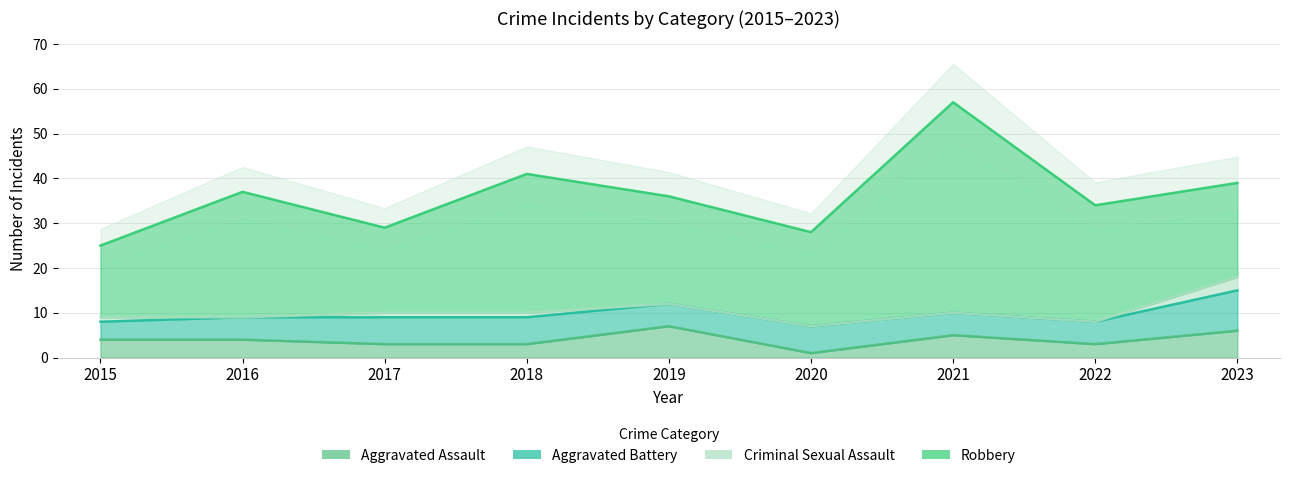

True or false: Robbery and Criminal Sexual Assault intersect in this chart.

False